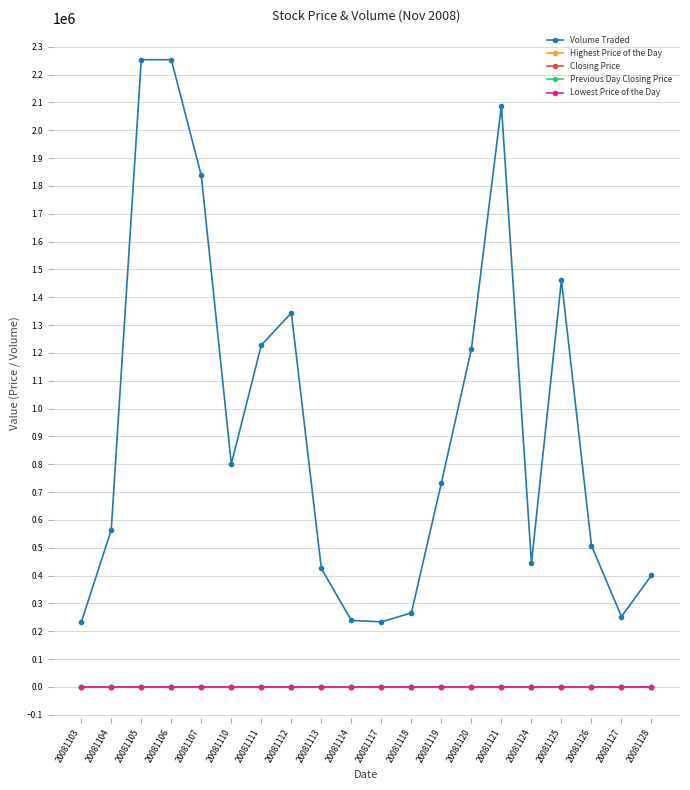

At how many categories does at least one series exceed 837285?

8